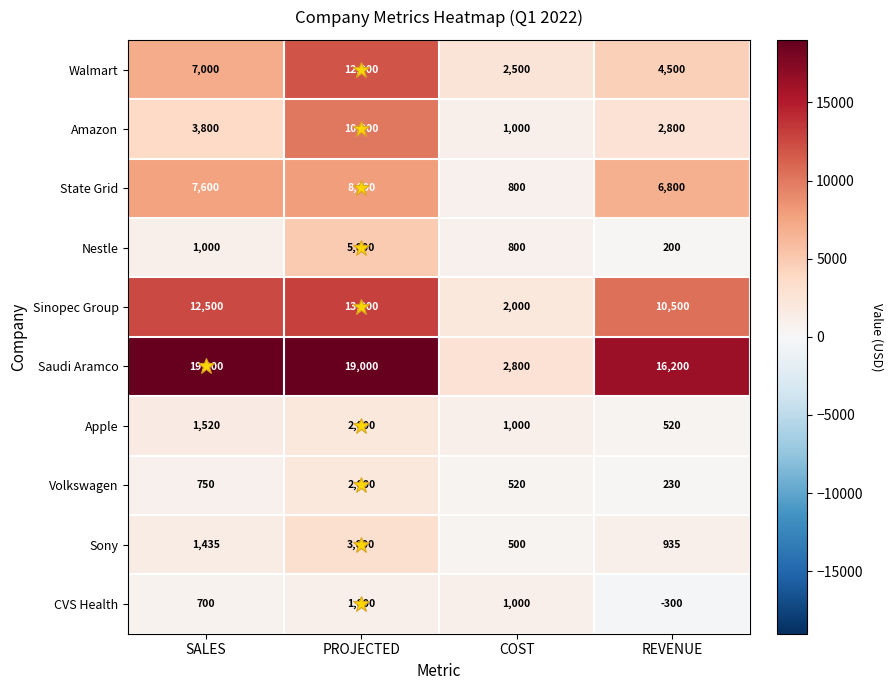

How many data points in Amazon are less than 3800?

2